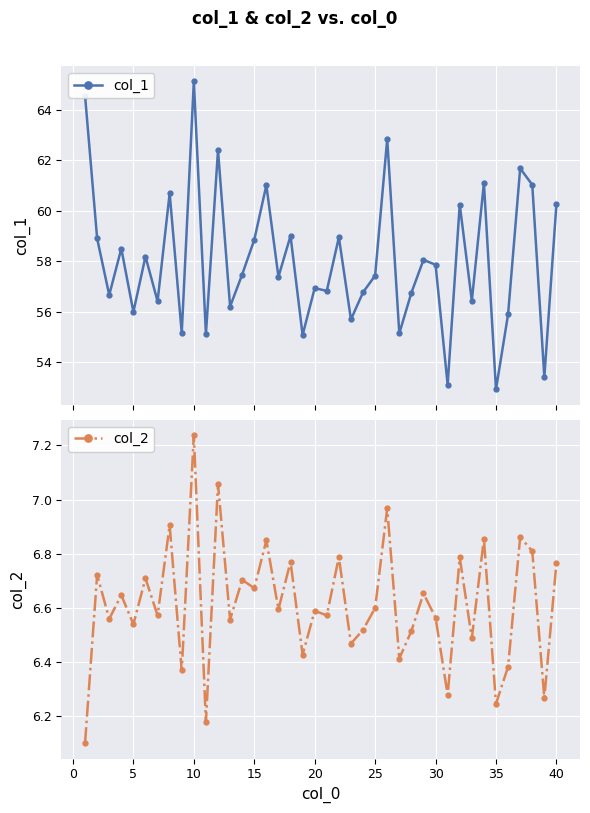

At how many categories does at least one series exceed 26?

40